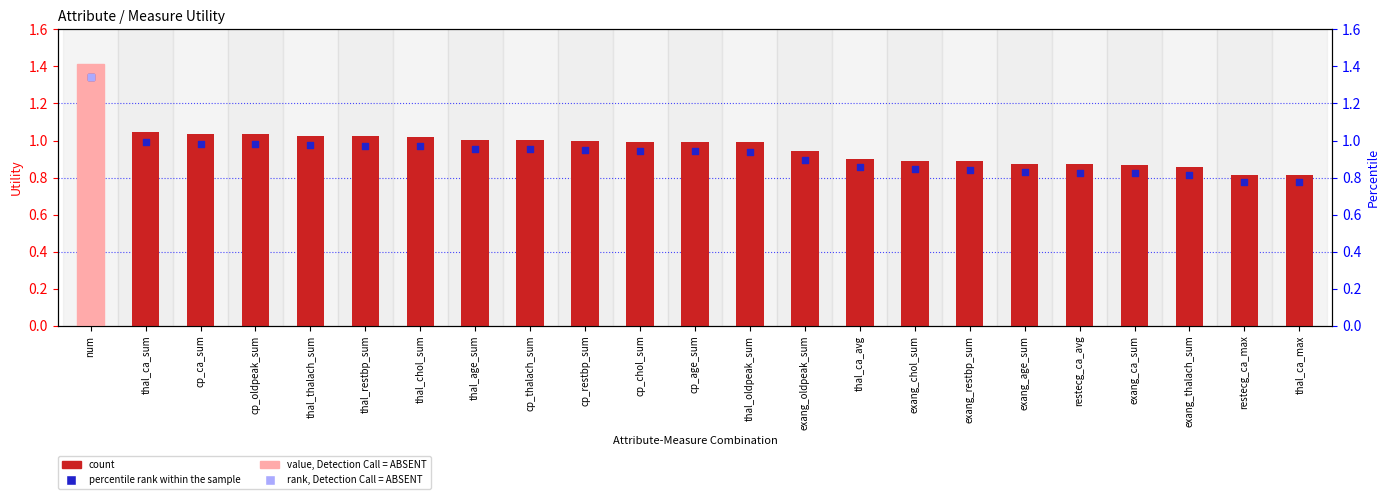

Is the value of count at exang_oldpeak_sum greater than the value of percentile rank within the sample at thal_age_sum?

No